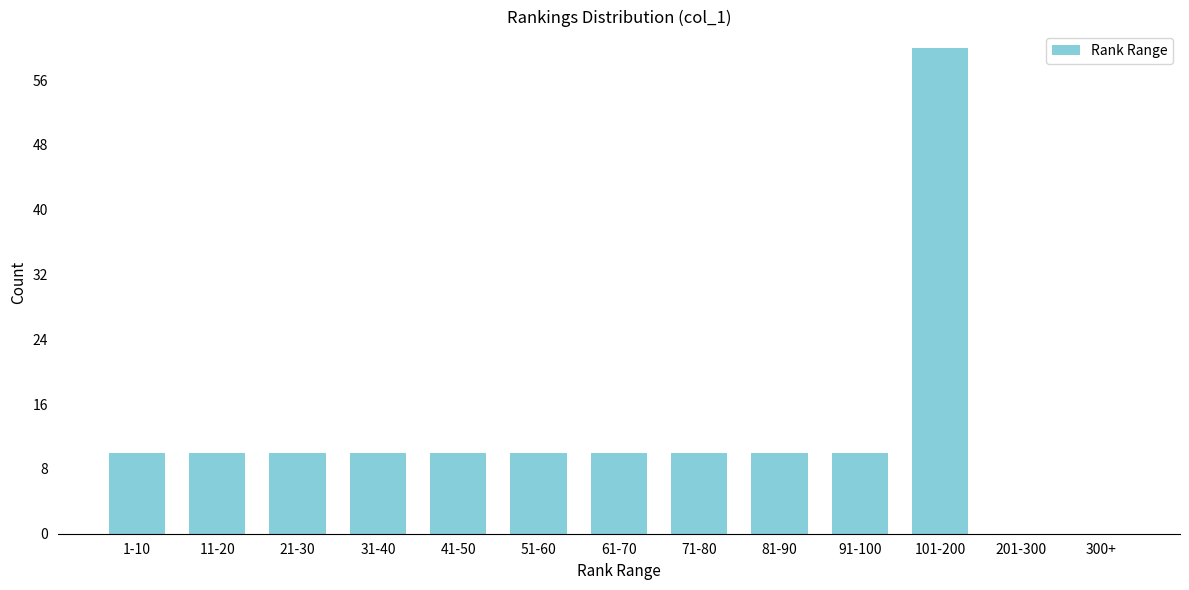

Reading left to right, extract all data points from this chart.

1-10=10	11-20=10	21-30=10	31-40=10	41-50=10	51-60=10	61-70=10	71-80=10	81-90=10	91-100=10	101-200=60	201-300=0	300+=0